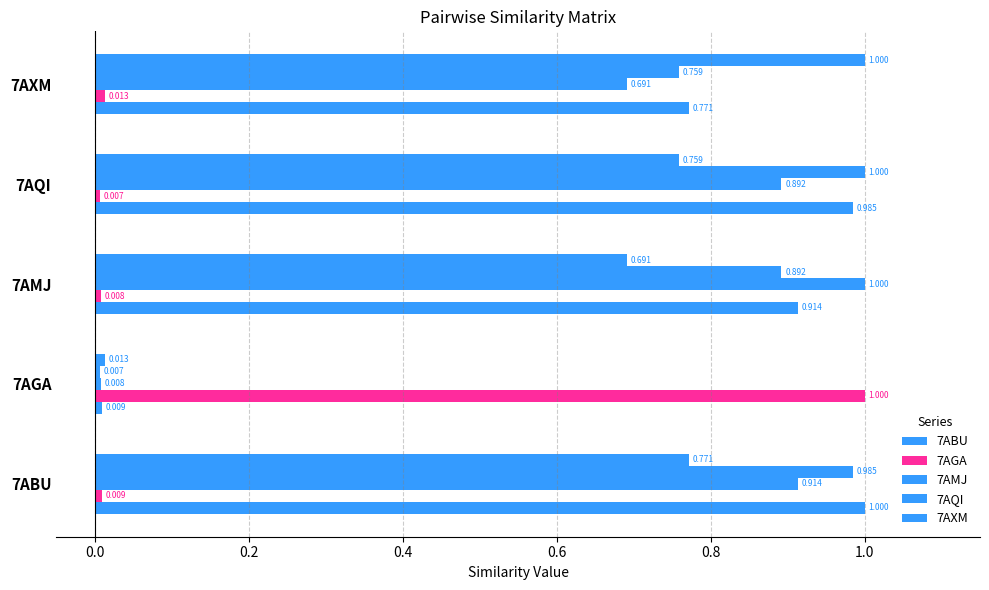

How many series are shown in this chart?

5